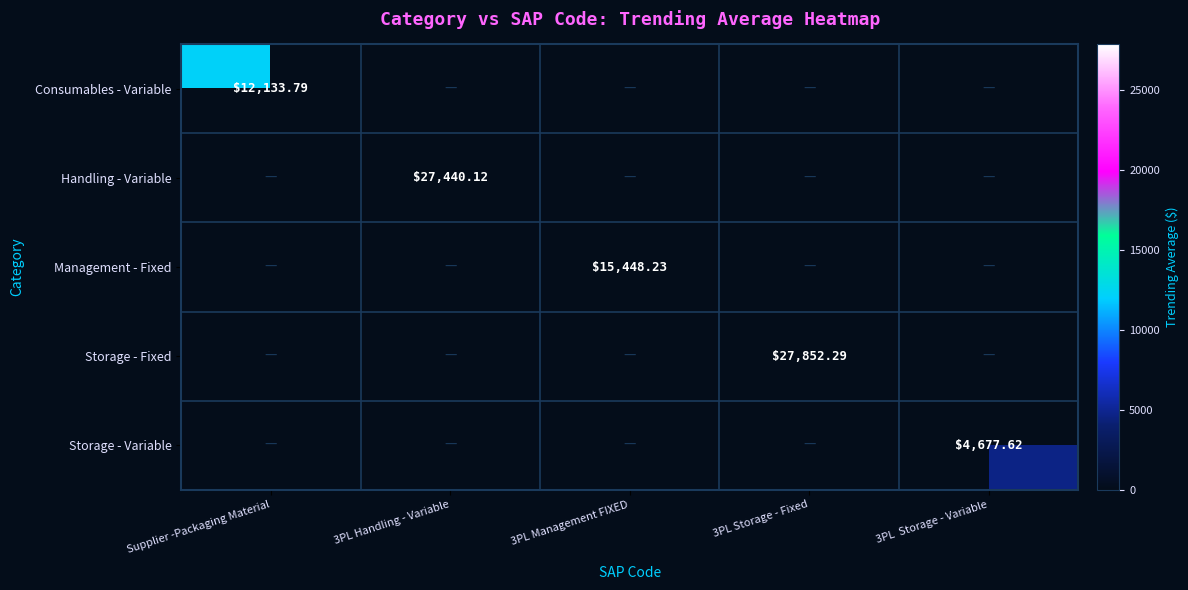

How many values in Storage - Variable are above zero?

1